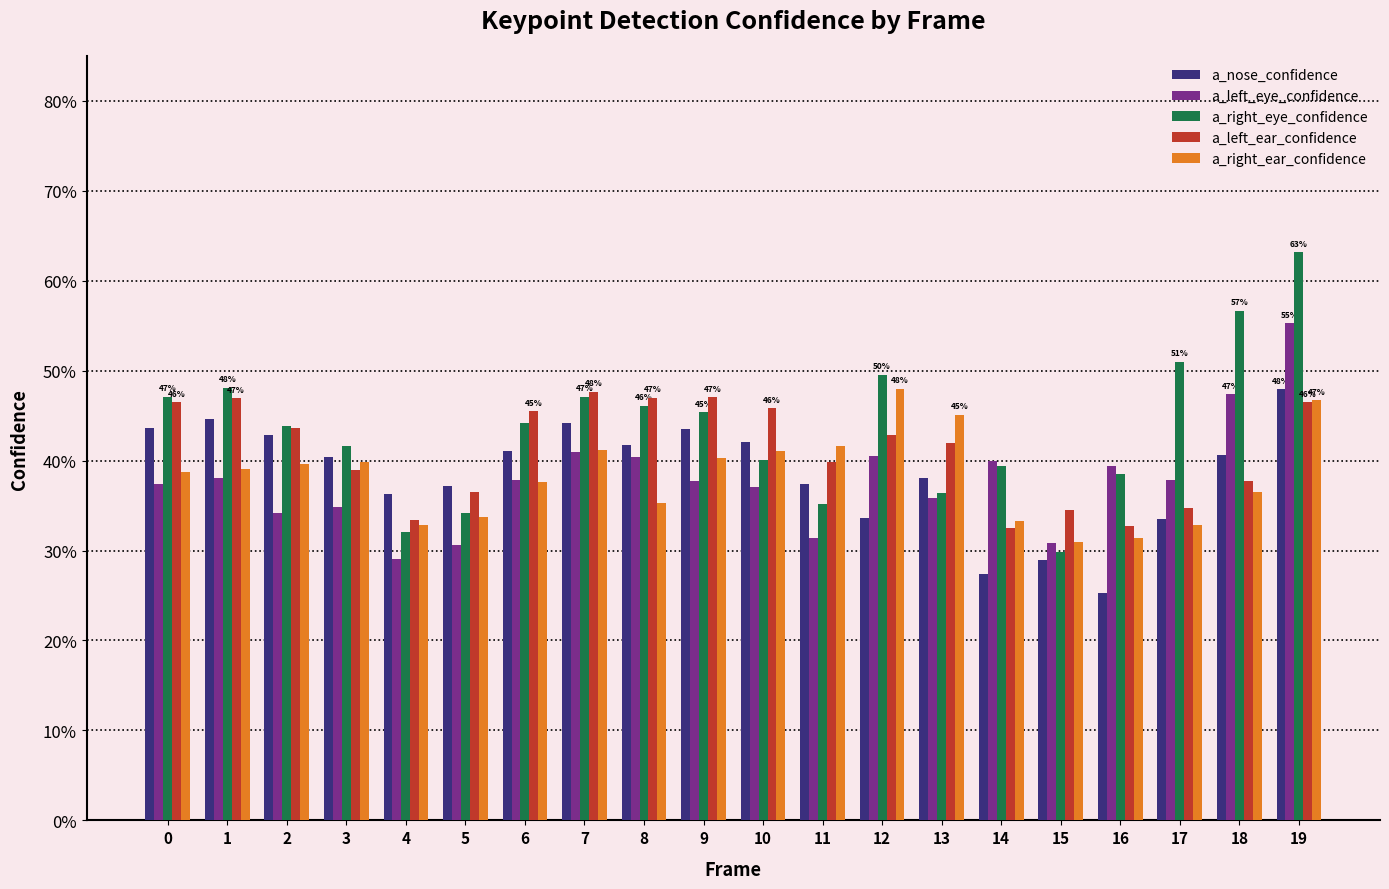

What are all the series names shown in the legend?

a_nose_confidence, a_left_eye_confidence, a_right_eye_confidence, a_left_ear_confidence, a_right_ear_confidence